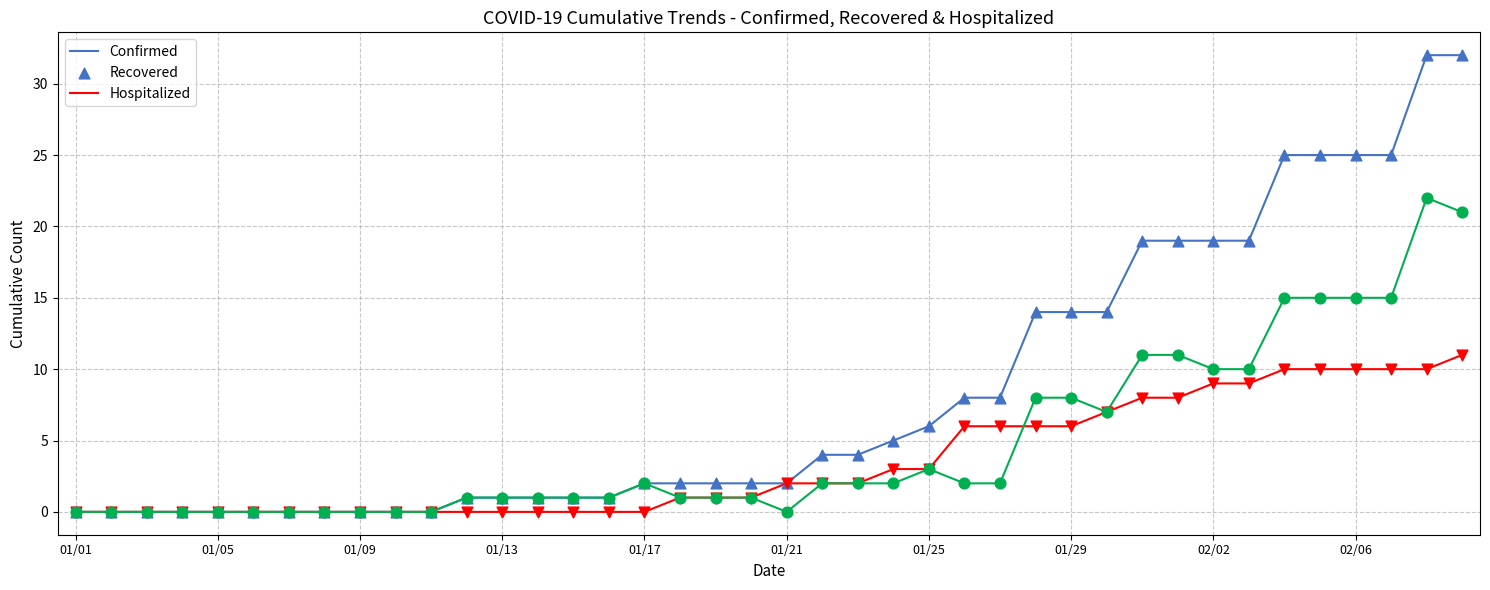

Which series has the widest spread of values?

Confirmed